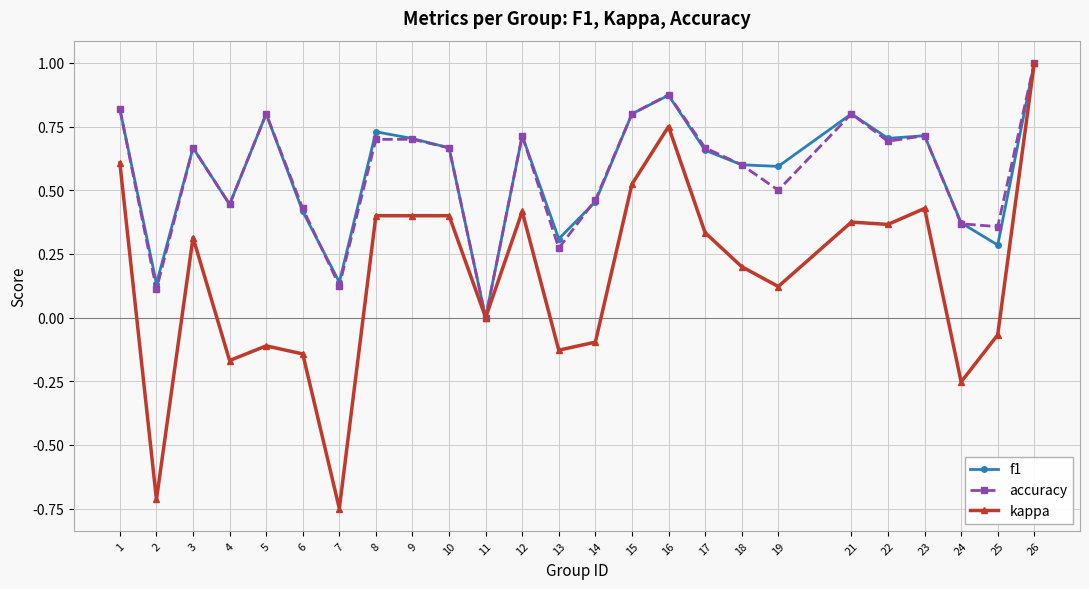

How many lines are shown in the chart?

3